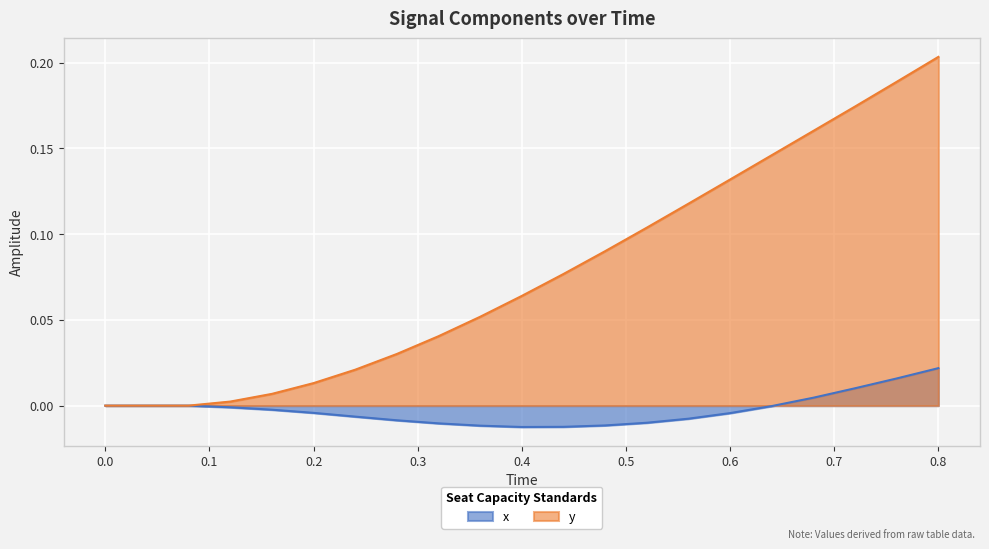

Reading left to right, what are all the values shown in this chart?

x: 0.0	0.0	0.0	-0.0	-0.0	-0.0	-0.0	-0.0	-0.0	-0.0	-0.0	-0.0	-0.0	-0.0	-0.0	-0.0	-0.0	0.0	0.0	0.0	0.0
y: 0.0	0.0	0.0	0.0	0.0	0.0	0.0	0.0	0.0	0.1	0.1	0.1	0.1	0.1	0.1	0.1	0.1	0.2	0.2	0.2	0.2